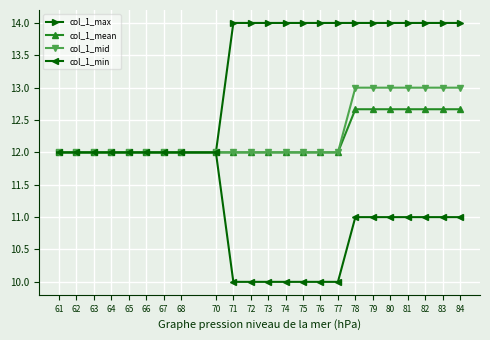

Reading left to right, list all the values displayed in this chart.

col_1_max: 12.0	12.0	12.0	12.0	12.0	12.0	12.0	12.0	12.0	14.0	14.0	14.0	14.0	14.0	14.0	14.0	14.0	14.0	14.0	14.0	14.0	14.0	14.0
col_1_mean: 12.0	12.0	12.0	12.0	12.0	12.0	12.0	12.0	12.0	12.0	12.0	12.0	12.0	12.0	12.0	12.0	12.7	12.7	12.7	12.7	12.7	12.7	12.7
col_1_mid: 12.0	12.0	12.0	12.0	12.0	12.0	12.0	12.0	12.0	12.0	12.0	12.0	12.0	12.0	12.0	12.0	13.0	13.0	13.0	13.0	13.0	13.0	13.0
col_1_min: 12.0	12.0	12.0	12.0	12.0	12.0	12.0	12.0	12.0	10.0	10.0	10.0	10.0	10.0	10.0	10.0	11.0	11.0	11.0	11.0	11.0	11.0	11.0